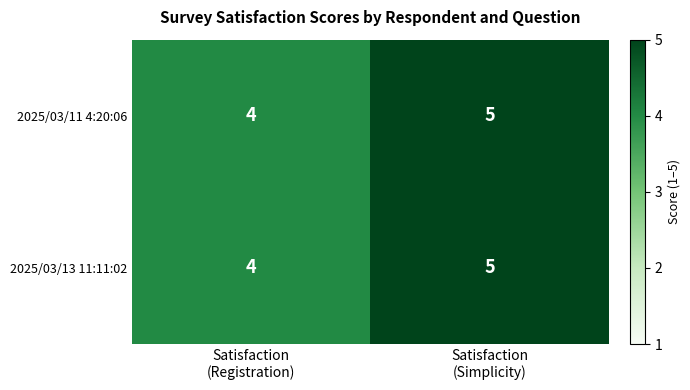

How many data points does each series have?

2